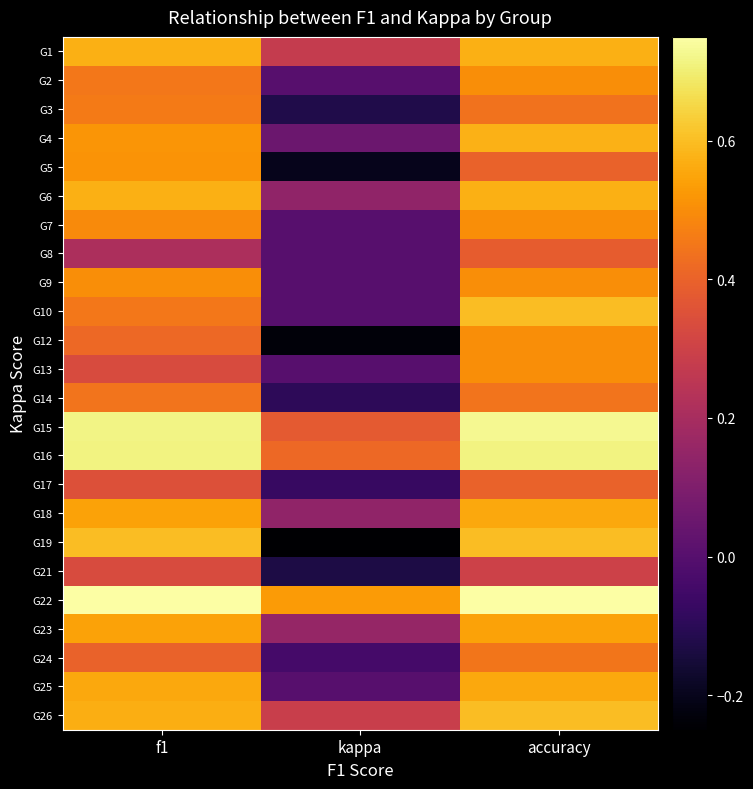

Rank the series by their maximum value, from lowest to highest.

G21, G8, G17, G14, G24, G3, G2, G7, G9, G12, G13, G5, G23, G18, G25, G1, G6, G4, G10, G19, G26, G16, G15, G22